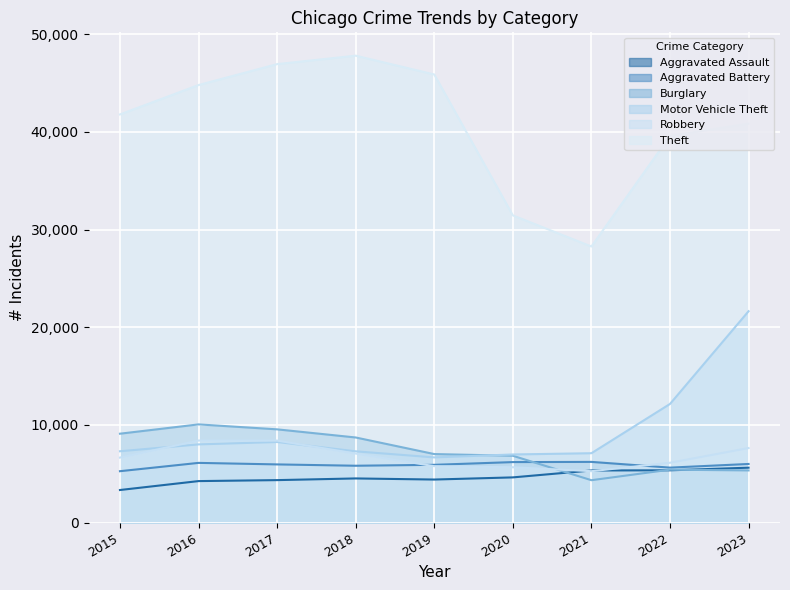

At which category is the sum across all series the highest?

2023